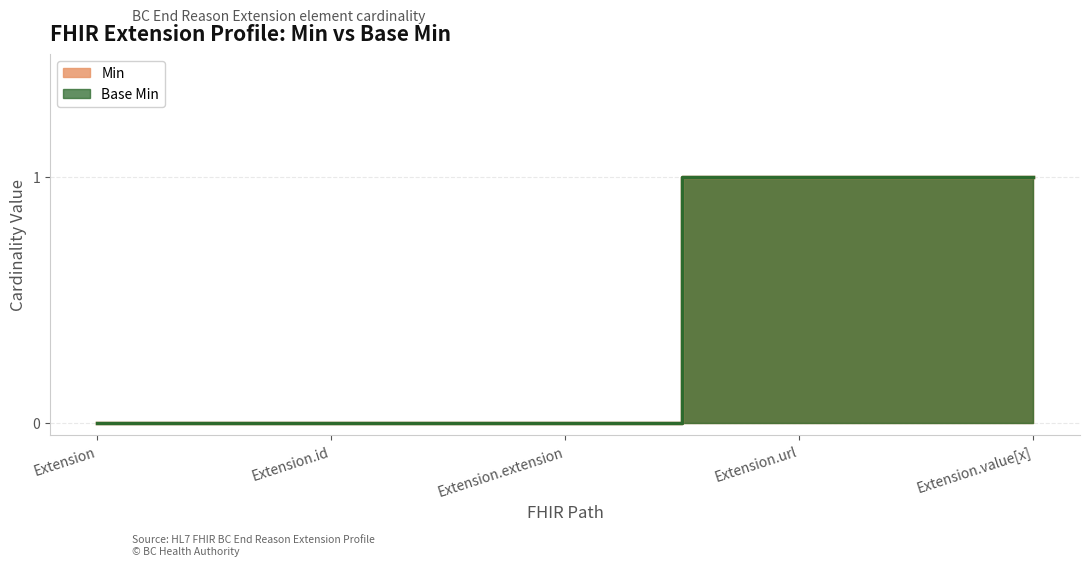

Reading right to left, what are all the values shown in this chart?

Min: Extension.value[x]=1	Extension.url=1	Extension.extension=0	Extension.id=0	Extension=0
Base Min: Extension.value[x]=1	Extension.url=1	Extension.extension=0	Extension.id=0	Extension=0